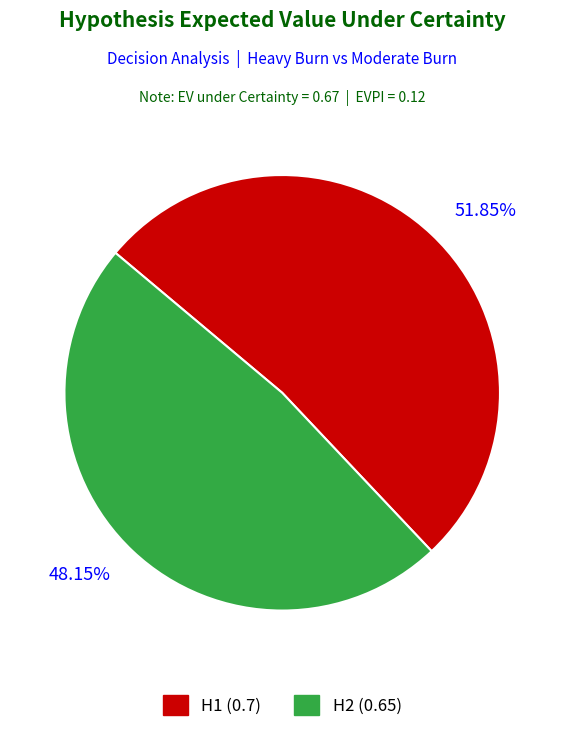

What percentage is the H2 slice, to the nearest percent?

48%